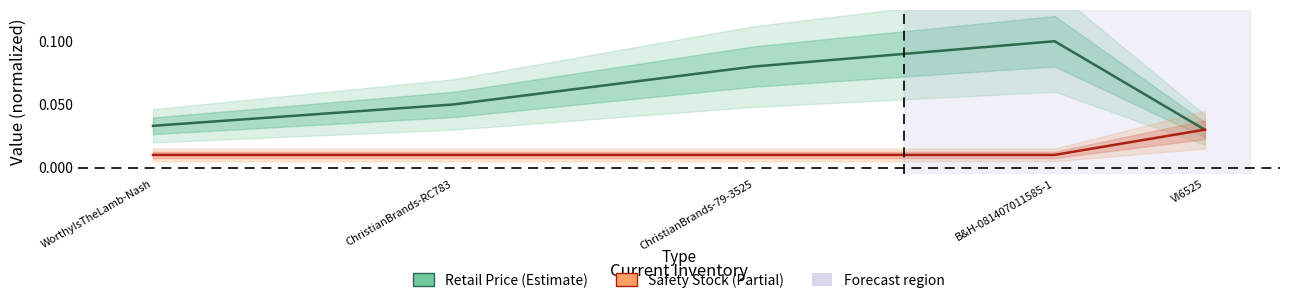

True or false: Safety Stock has more than 2 points higher than both neighbors.

False